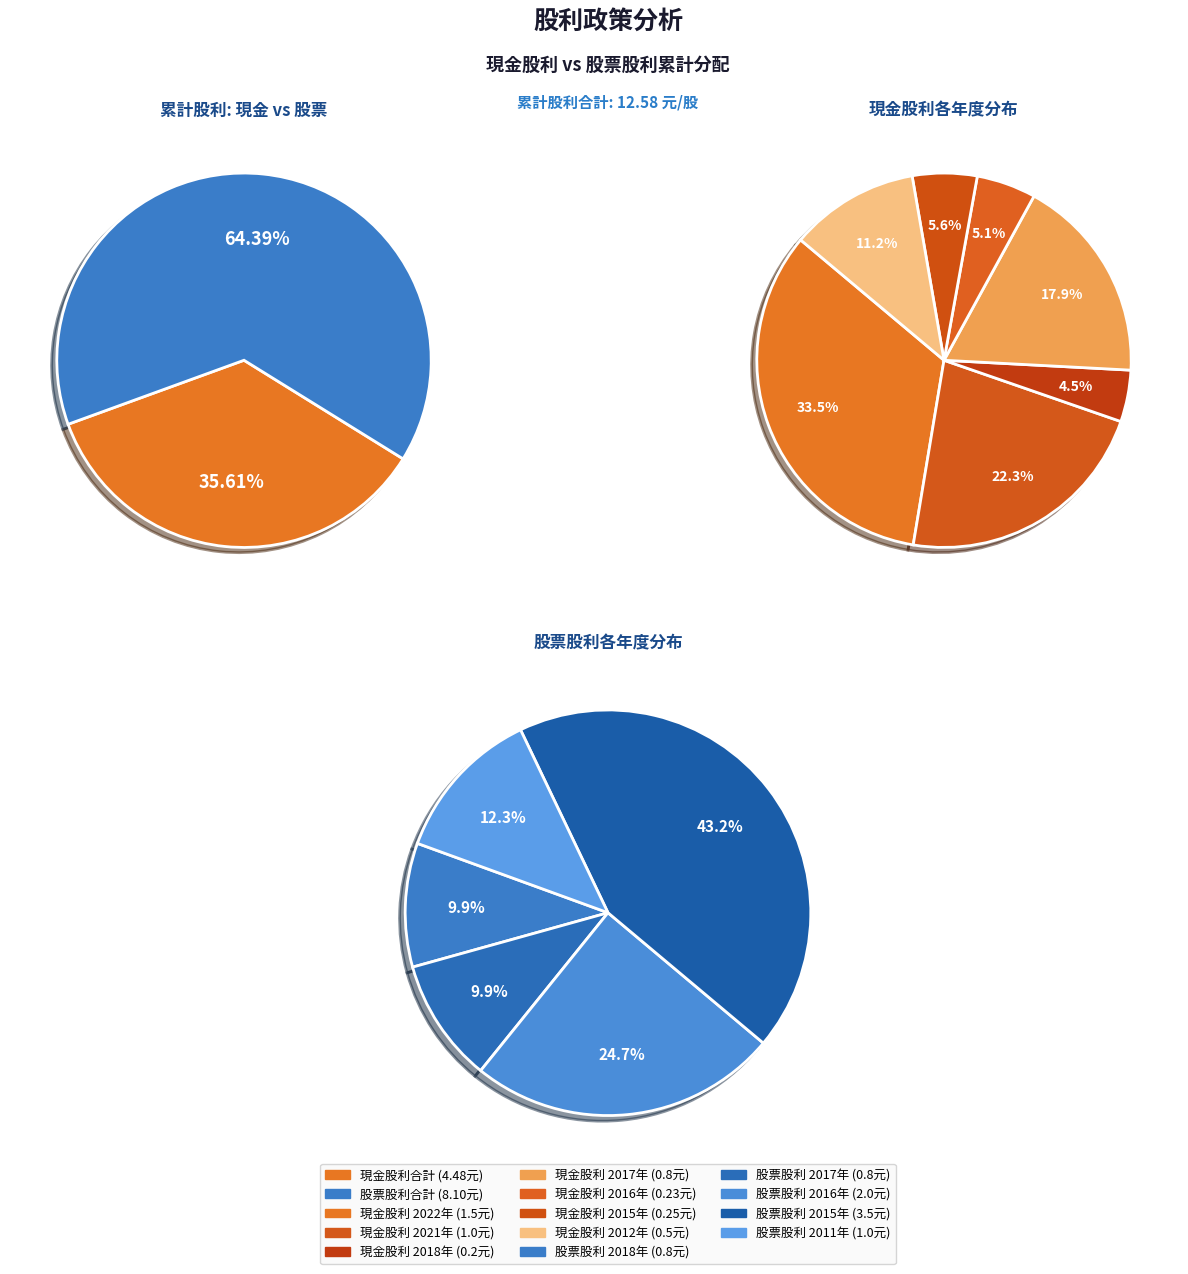

To the nearest percent, what portion does 2015 represent?

43%